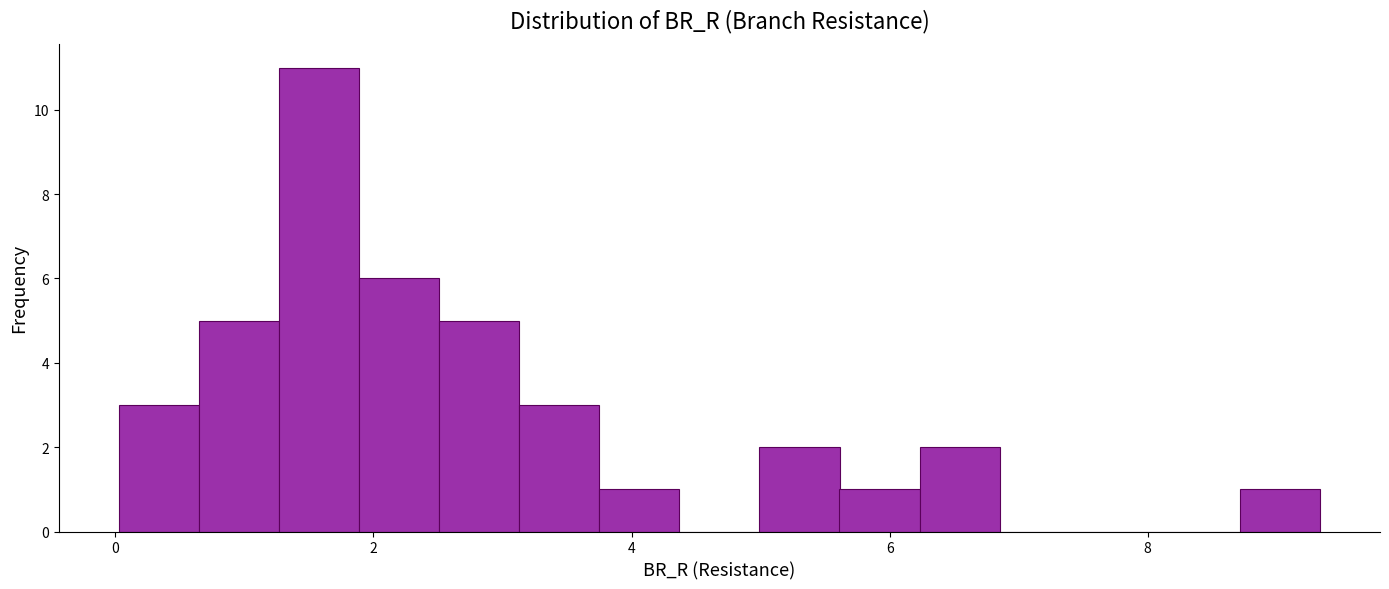

Read against the x-axis, roughly where is the centre of the tallest bar?

1.6